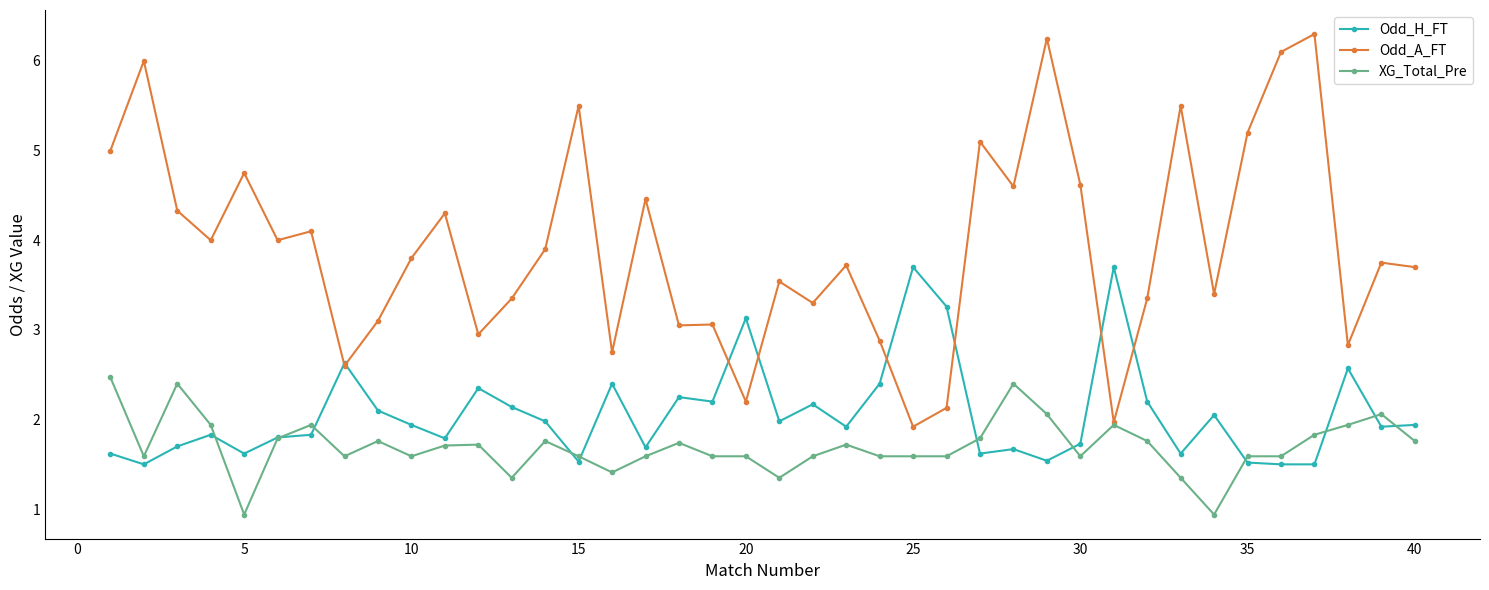

What is the value of the Odd_H_FT point at the 1st from the left?

1.6